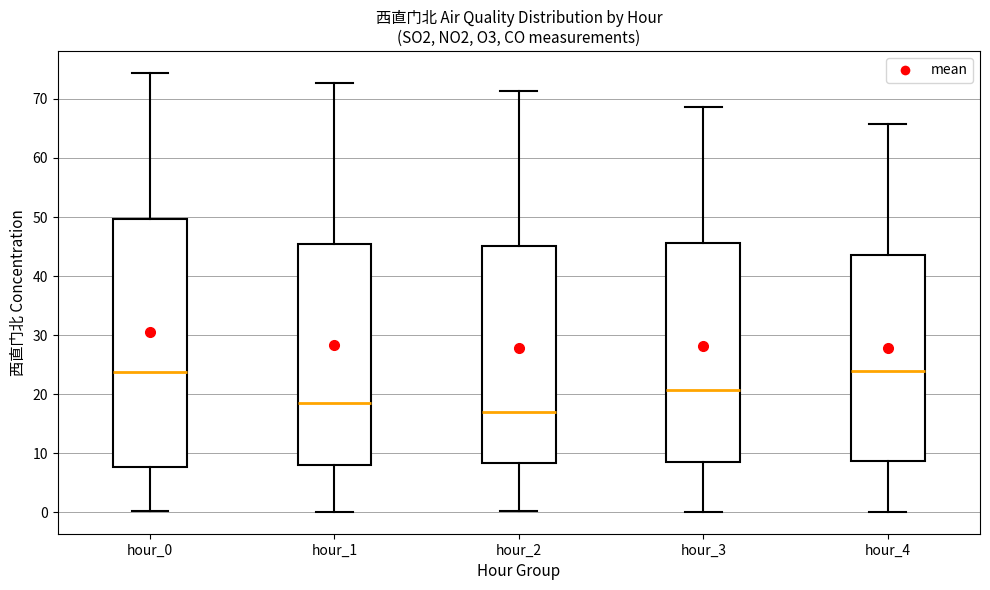

Comparing the boxes themselves (not the whiskers), which one is the tallest?

hour_0